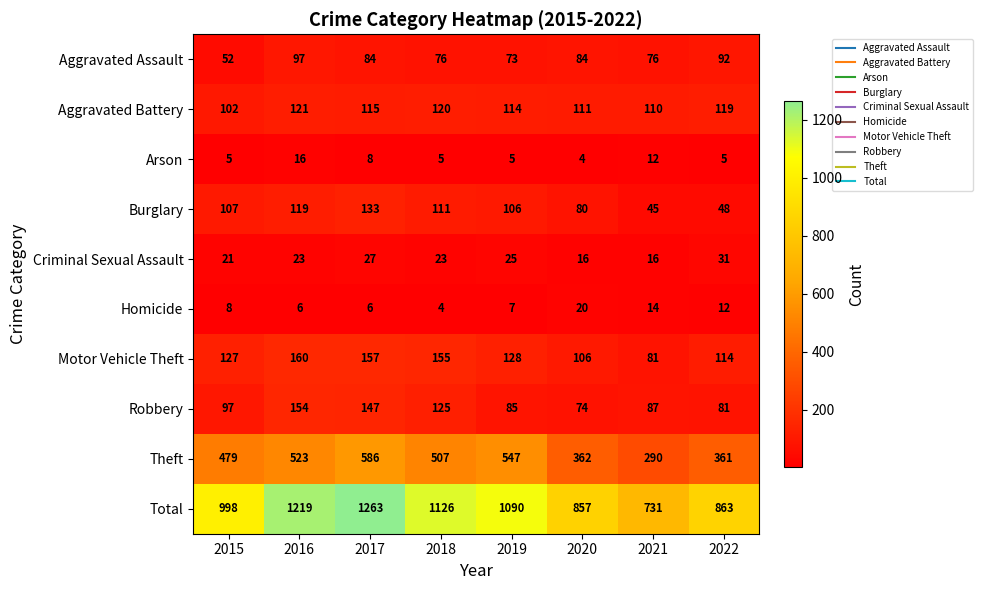

At which category does the chart reach its peak across all series?

2017